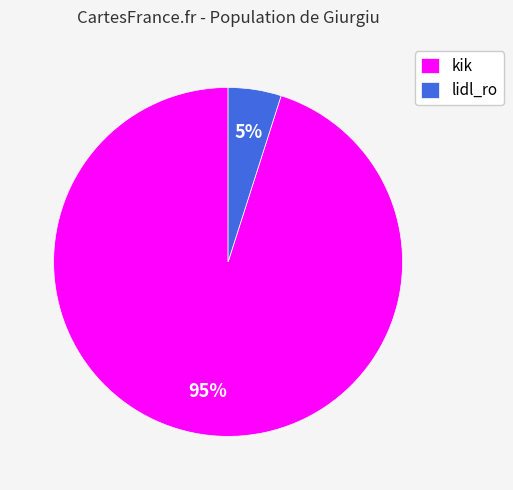

Count the number of slices in the pie.

2